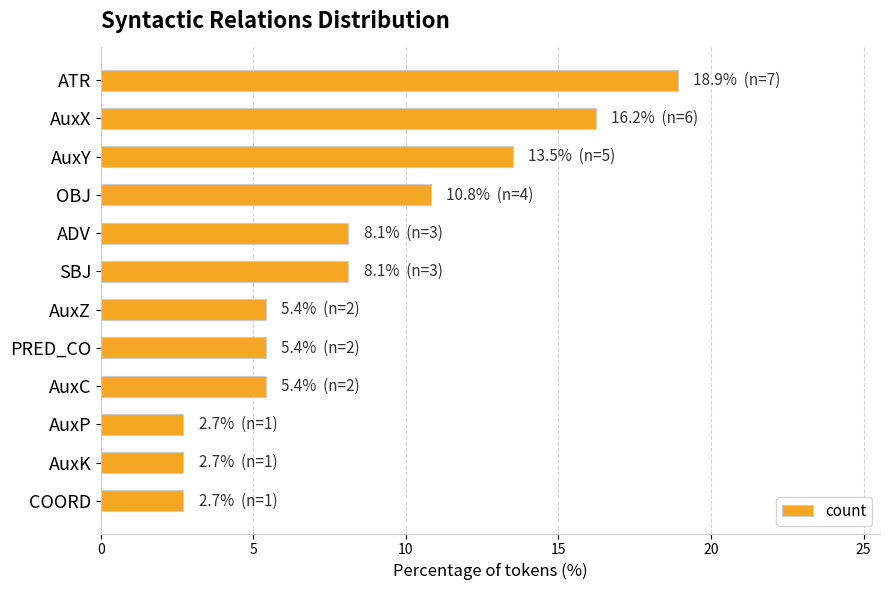

What position from the bottom is AuxP?

3